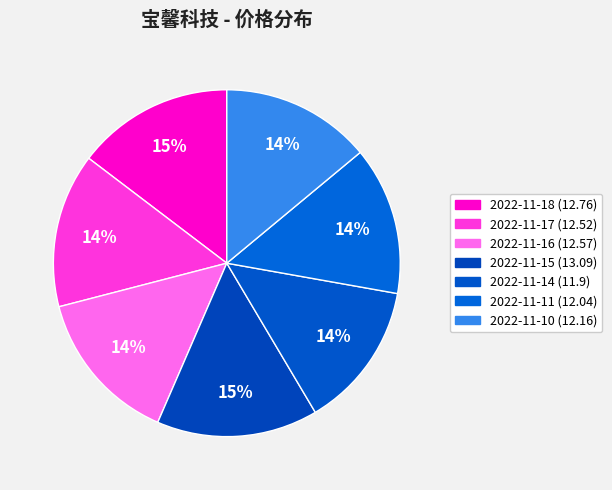

Does 2022-11-15 represent more than half of the total?

No